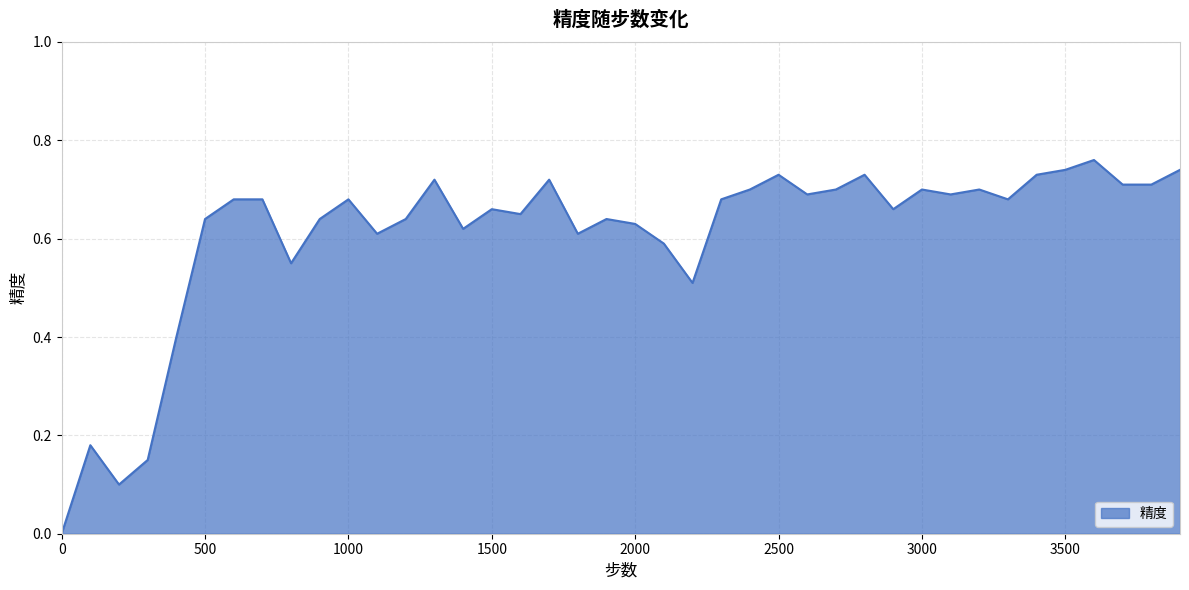

How many lines are shown in the chart?

1